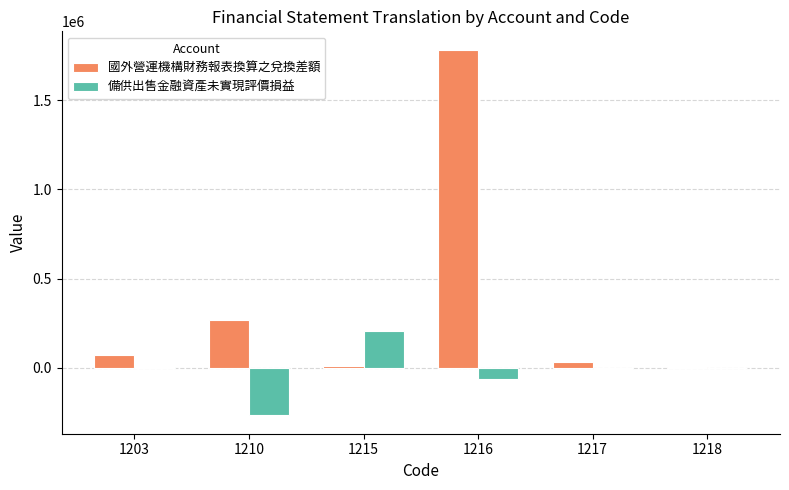

Count the number of categories in the chart.

6